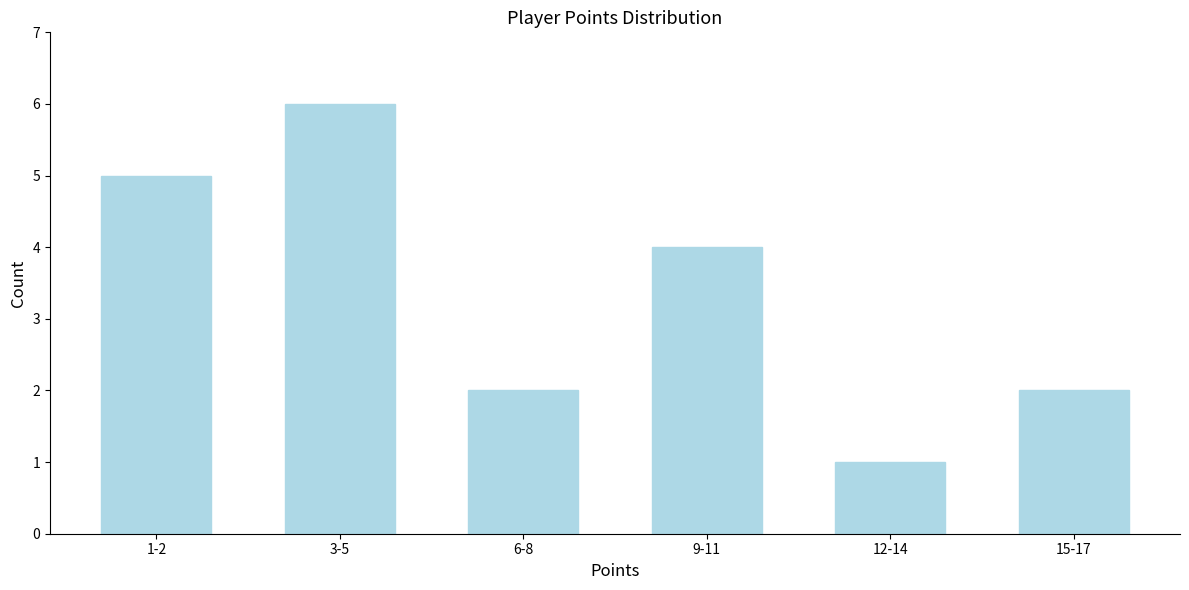

Reading right to left, transcribe all the data shown in this chart.

15-17=2	12-14=1	9-11=4	6-8=2	3-5=6	1-2=5